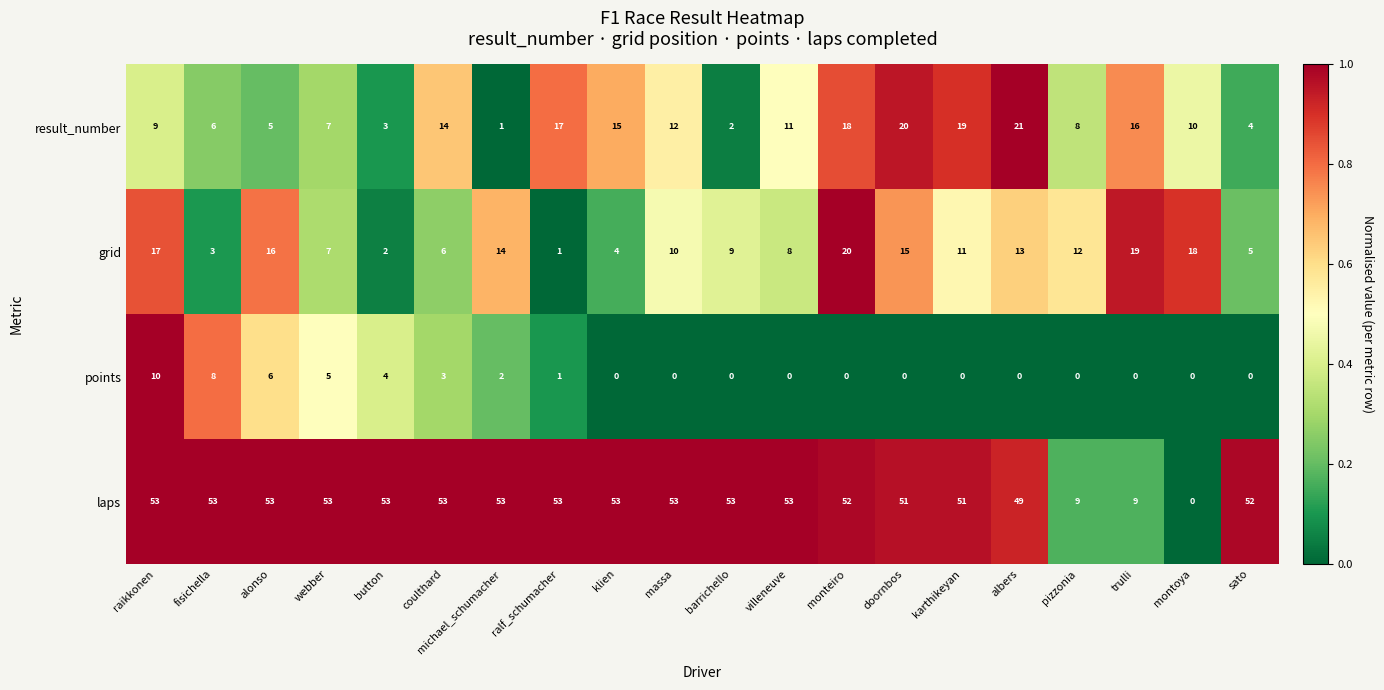

How many data points does each series have?

20